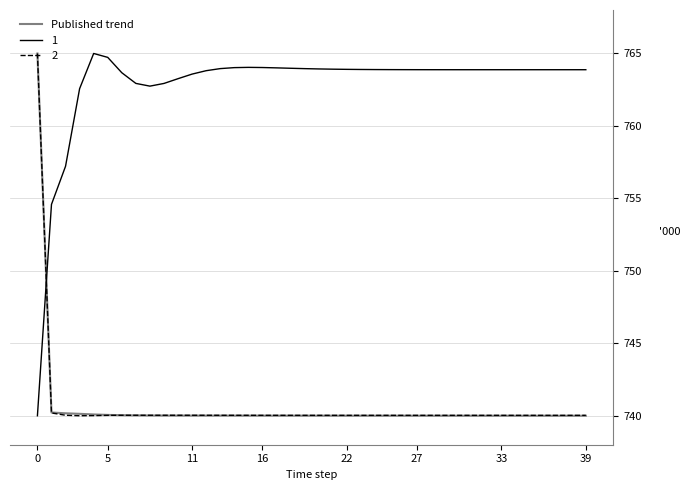

How many times do Published trend and 1 cross each other?

1